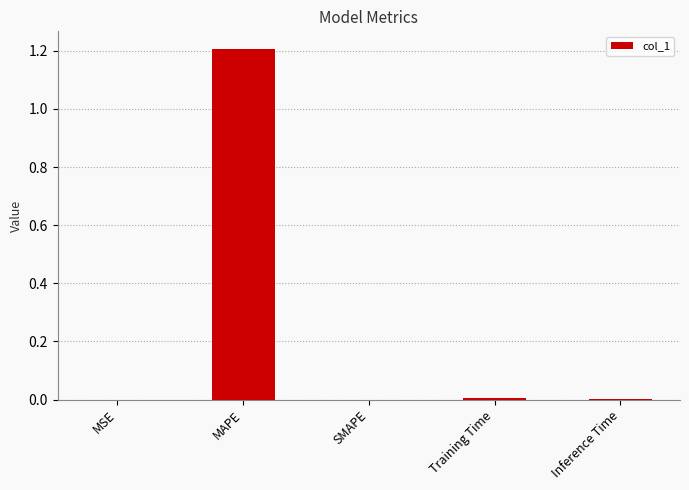

What is the change in value from MSE to MAPE?

+1.2